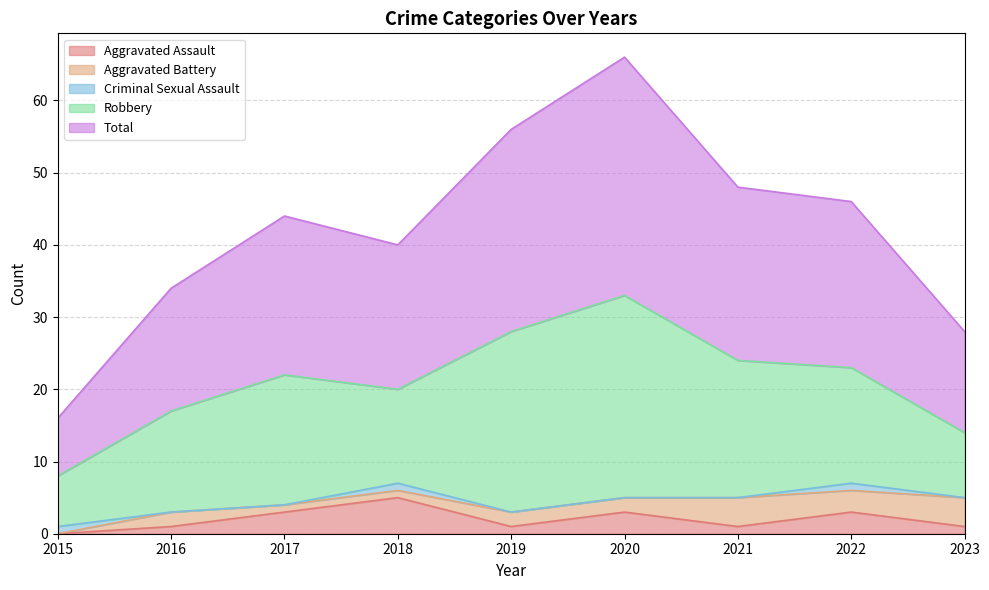

Is the value of Criminal Sexual Assault at 2015 greater than the value of Aggravated Battery at 2017?

No